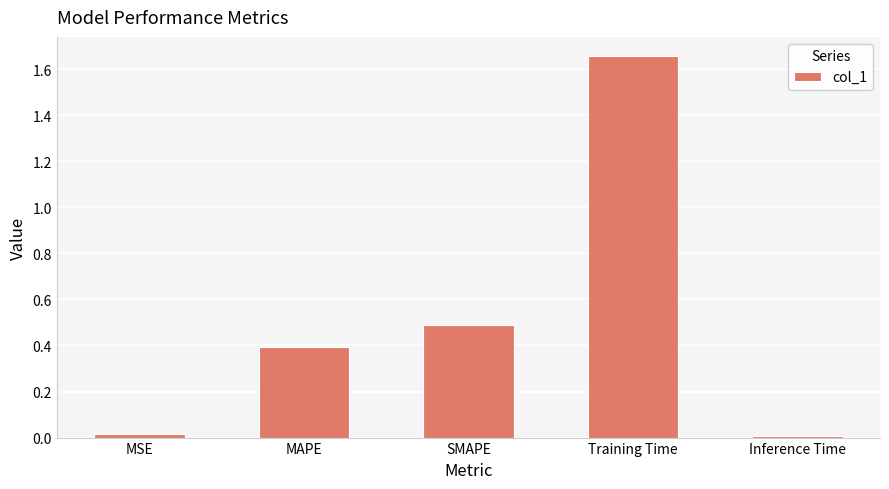

What is the sum of all values?

2.6